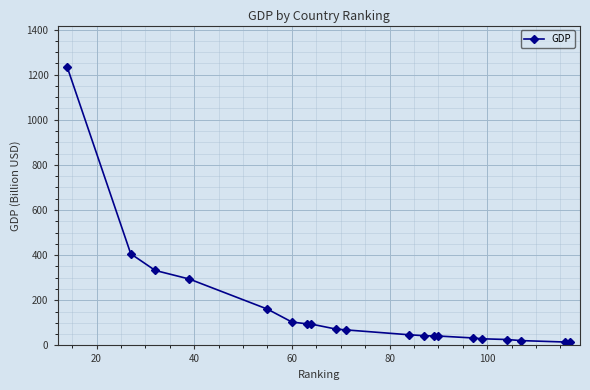

What is the maximum value shown in the chart?

1232.6